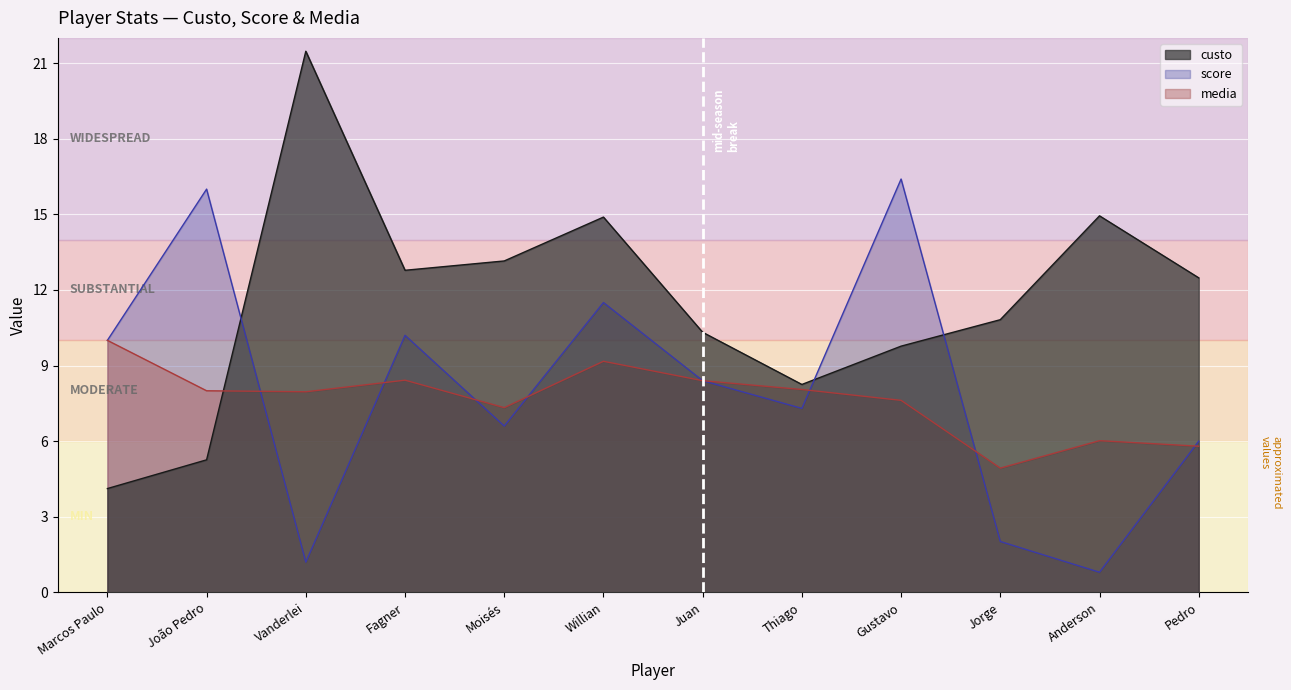

Reading left to right, extract all data points from this chart.

custo: Marcos Paulo=4.1	João Pedro=5.3	Vanderlei=21.5	Fagner=12.8	Moisés=13.2	Willian=14.9	Juan=10.3	Thiago=8.2	Gustavo=9.8	Jorge=10.8	Anderson=14.9	Pedro=12.5
score: Marcos Paulo=10.0	João Pedro=16.0	Vanderlei=1.2	Fagner=10.2	Moisés=6.6	Willian=11.5	Juan=8.4	Thiago=7.3	Gustavo=16.4	Jorge=2.0	Anderson=0.8	Pedro=6.0
media: Marcos Paulo=10.0	João Pedro=8.0	Vanderlei=8.0	Fagner=8.4	Moisés=7.3	Willian=9.2	Juan=8.4	Thiago=8.1	Gustavo=7.6	Jorge=4.9	Anderson=6.0	Pedro=5.8